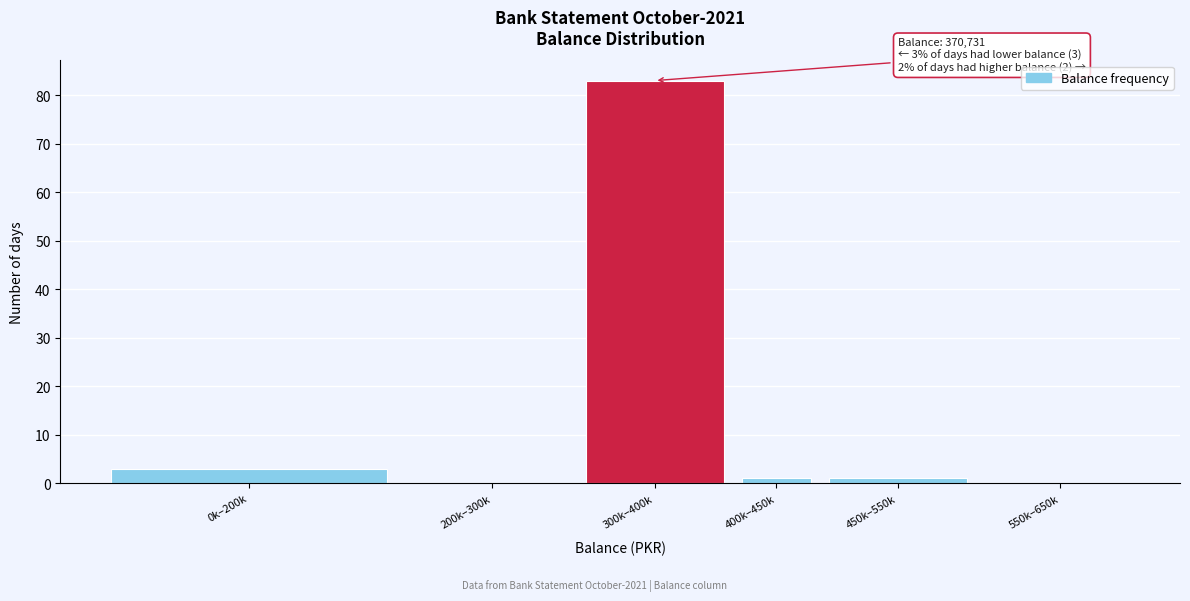

Reading left to right, transcribe all the data shown in this chart.

0k–200k=3	200k–300k=0	300k–400k=83	400k–450k=1	450k–550k=1	550k–650k=0